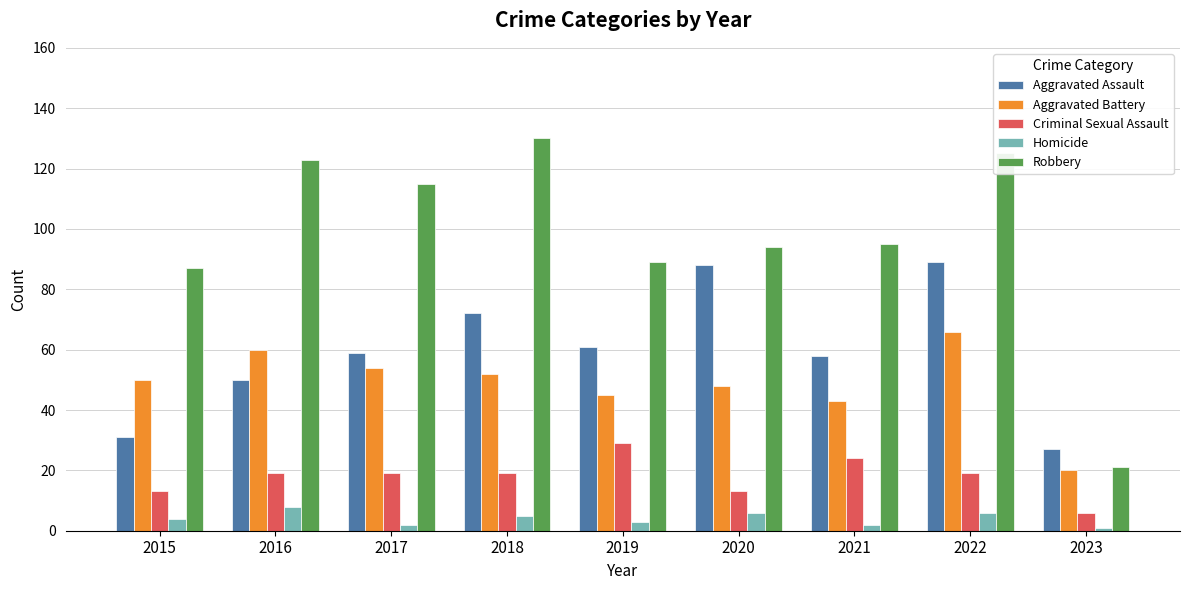

How many groups of bars are there?

9